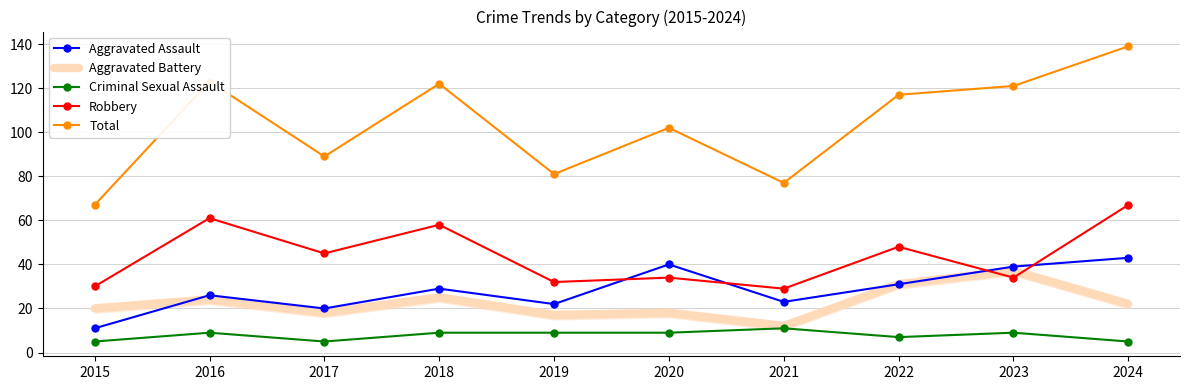

Which series has the largest total across all categories?

Total